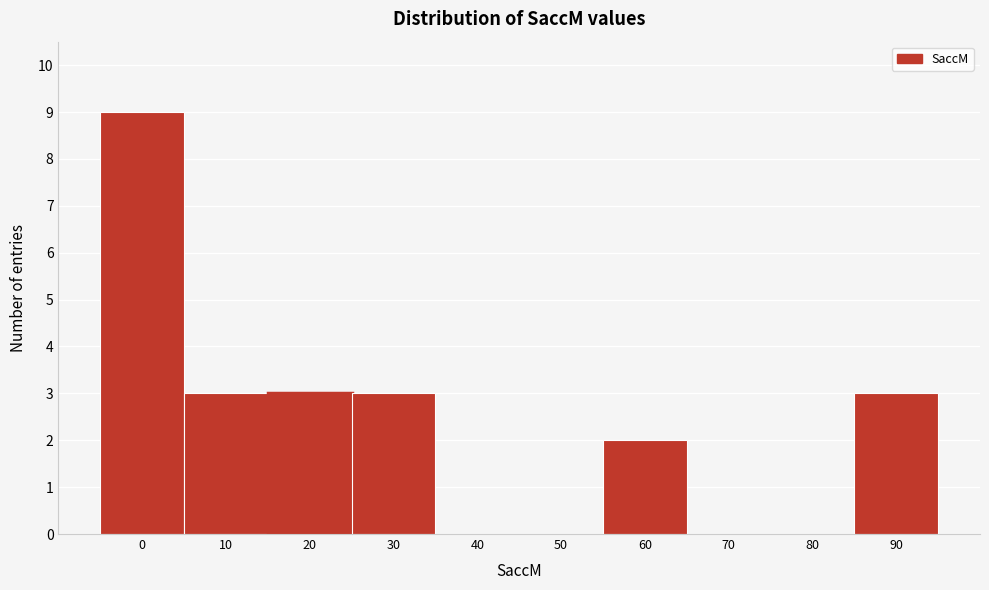

Reading right to left, transcribe all the data shown in this chart.

90=3	80=0	70=0	60=2	50=0	40=0	30=3	20=3	10=3	0=9